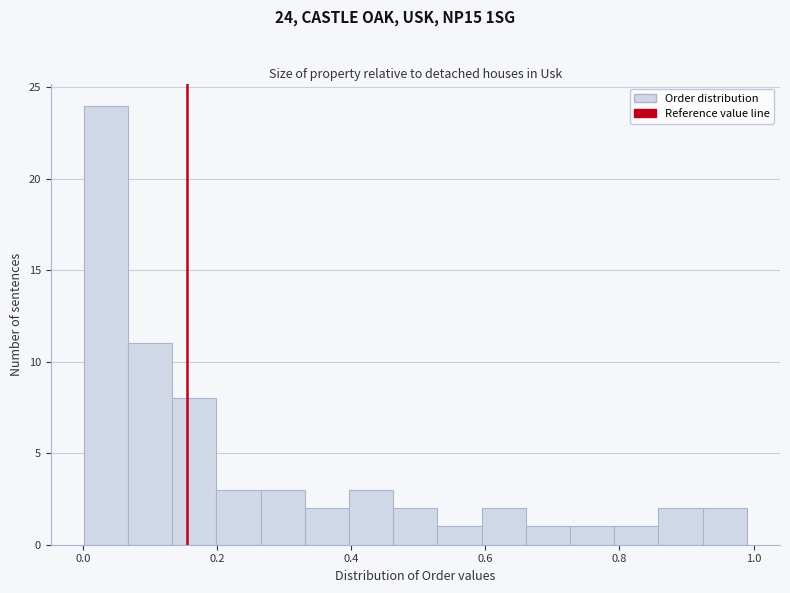

Read against the x-axis, roughly where is the centre of the tallest bar?

0.04